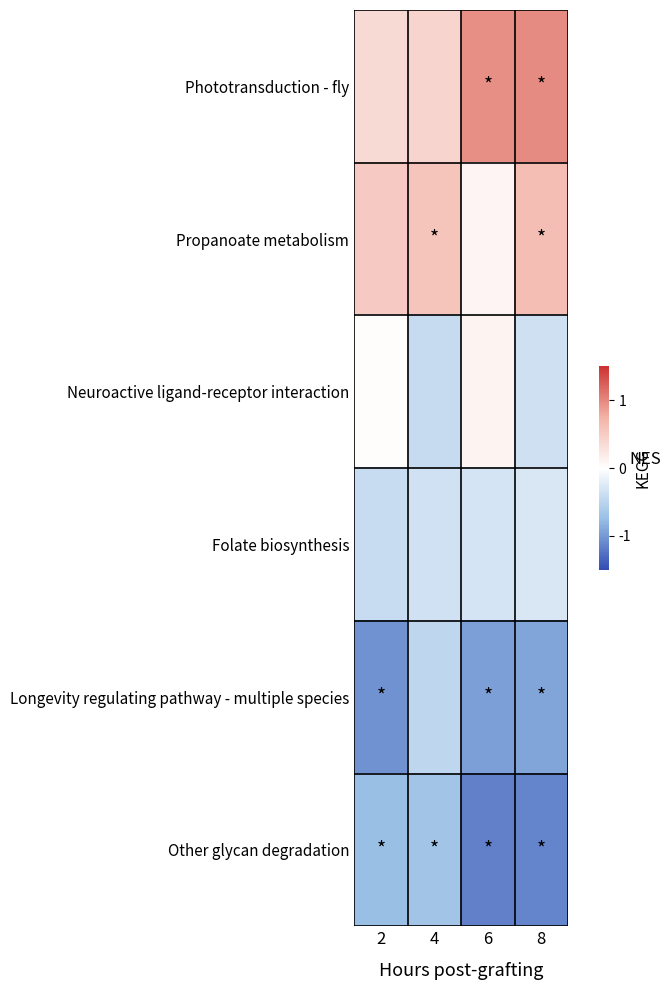

Count the number of data series in this chart.

6